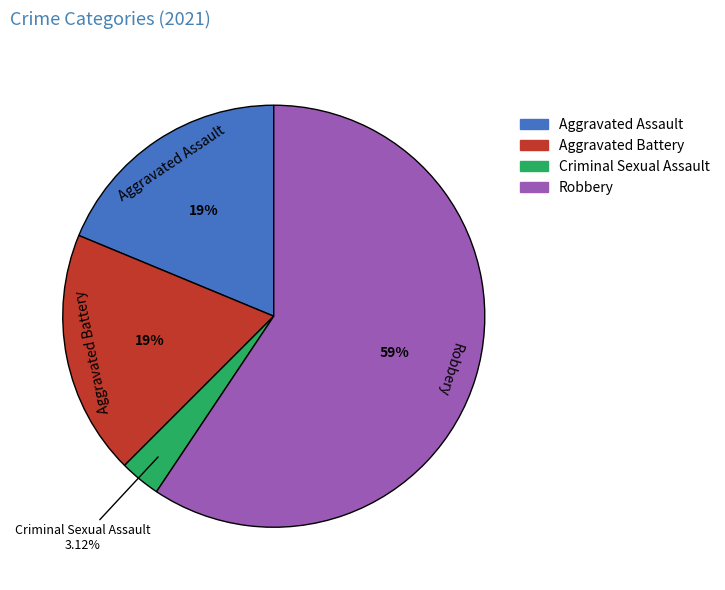

Does Criminal Sexual Assault account for over 50% of the chart?

No